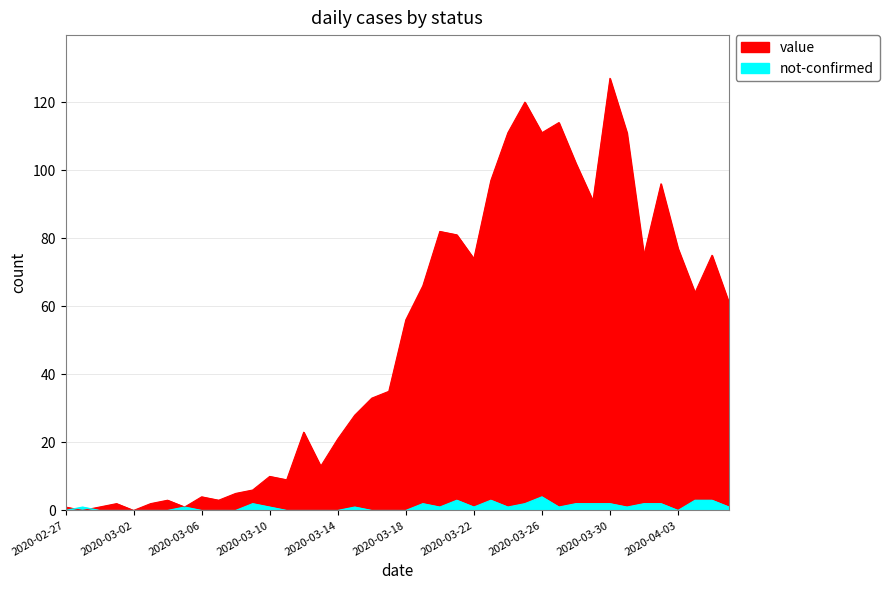

How many lines are shown in the chart?

2